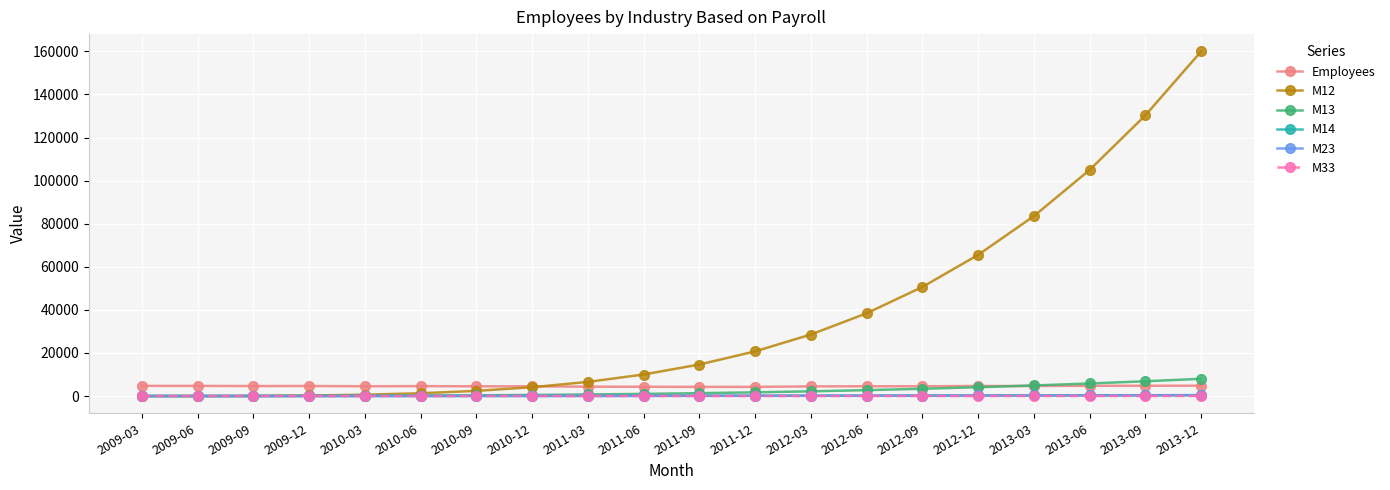

Is this an area chart (filled region under the line)?

No